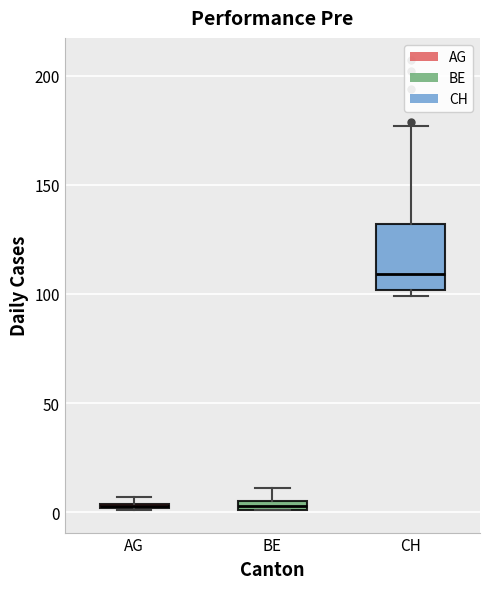

Where is the upper edge of the box for AG on the y-axis? The values are not printed on the chart, so give them approximately, as read against the axis.

5